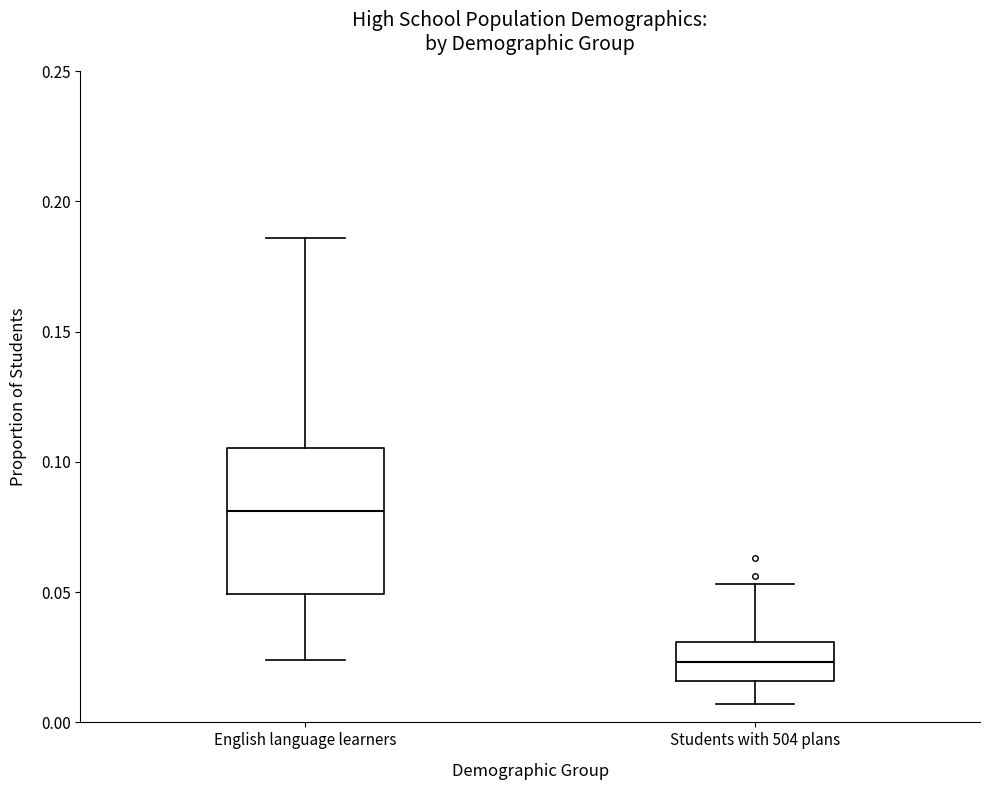

Which box's median line is the lowest?

Students with 504 plans